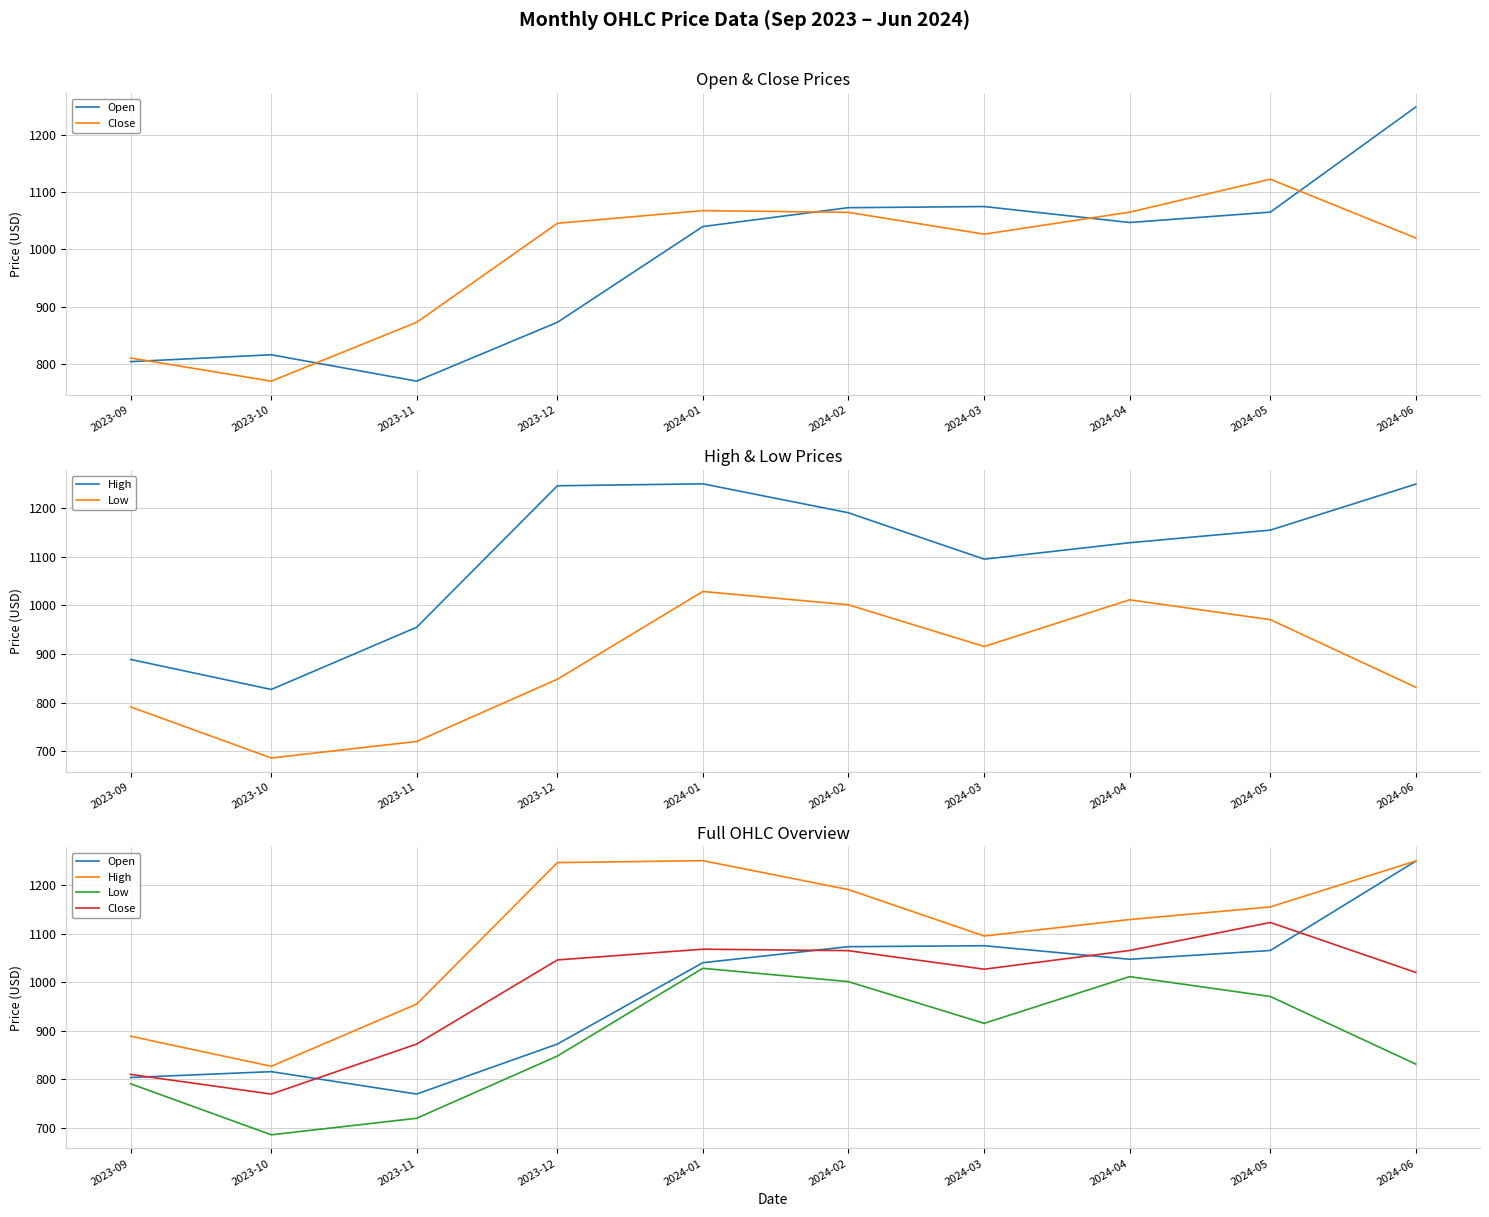

What is the difference between the second highest and second lowest values in the Open series?

271.2